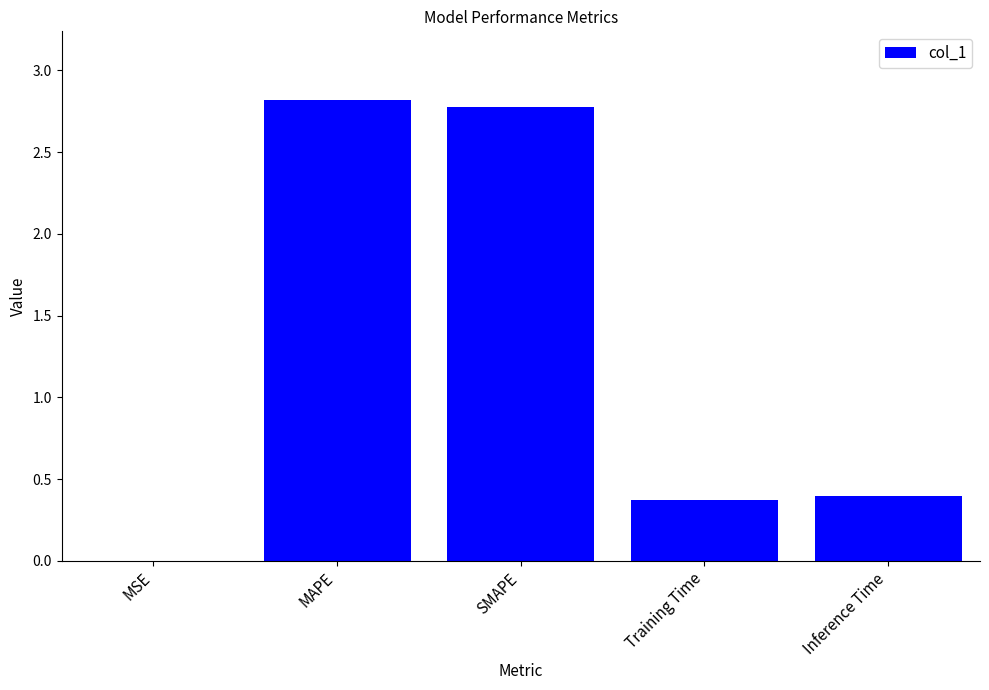

What is the average value?

1.3